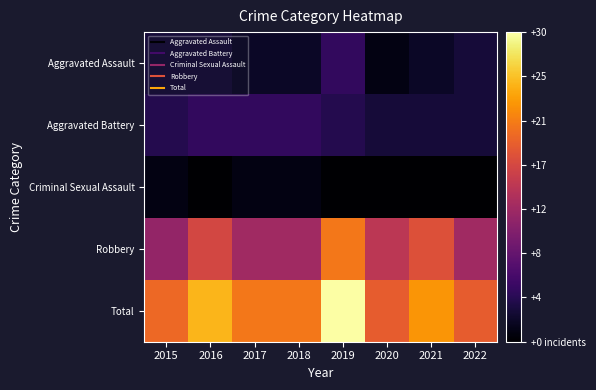

At 2015, list the series in order from smallest to largest.

Criminal Sexual Assault, Aggravated Assault, Aggravated Battery, Robbery, Total